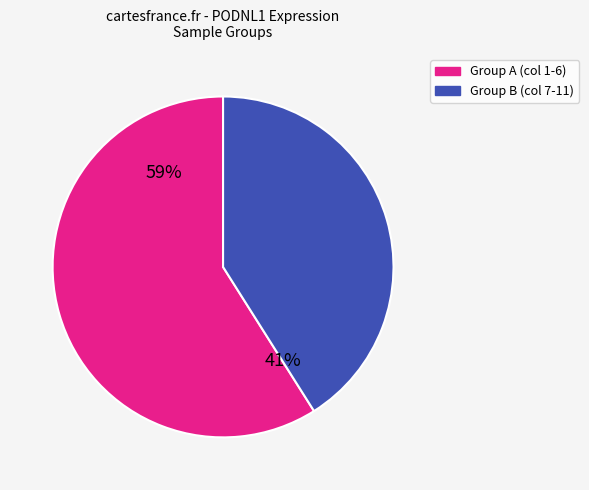

Is there a majority slice in this chart?

Yes